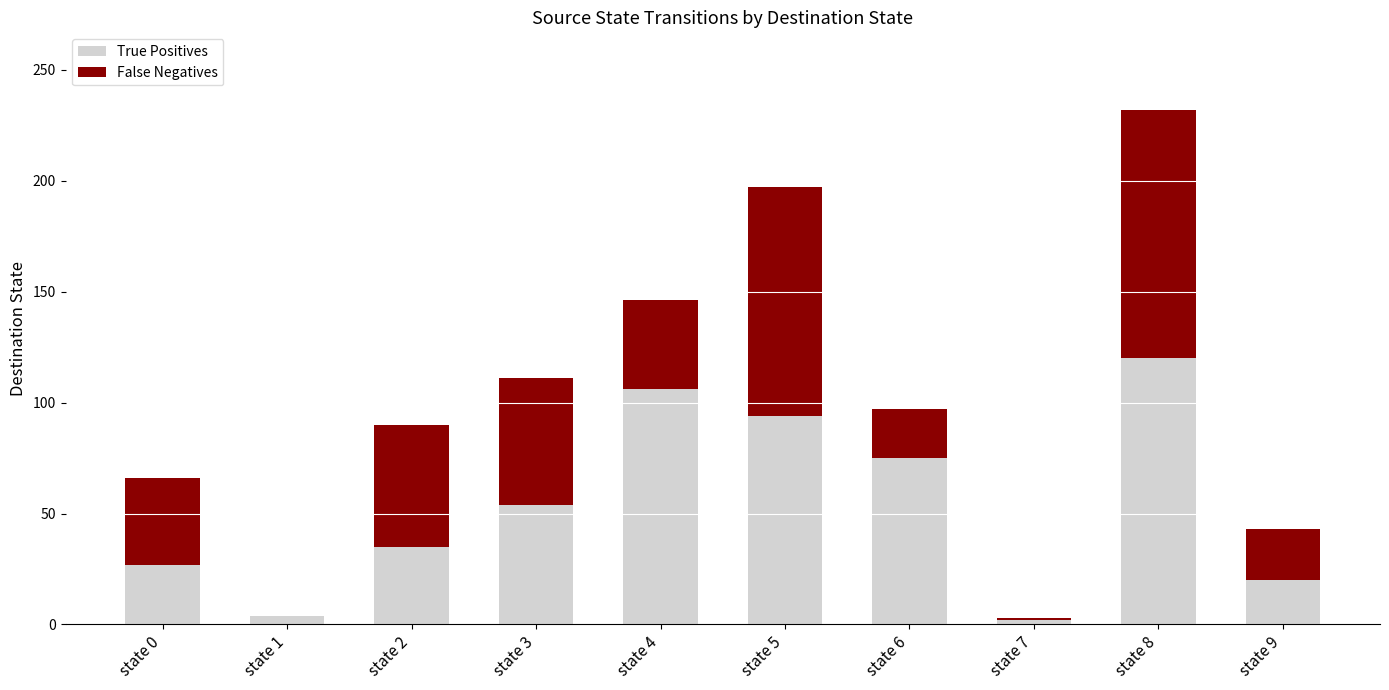

The value of True Positives at state 5 is 62. True or false?

False